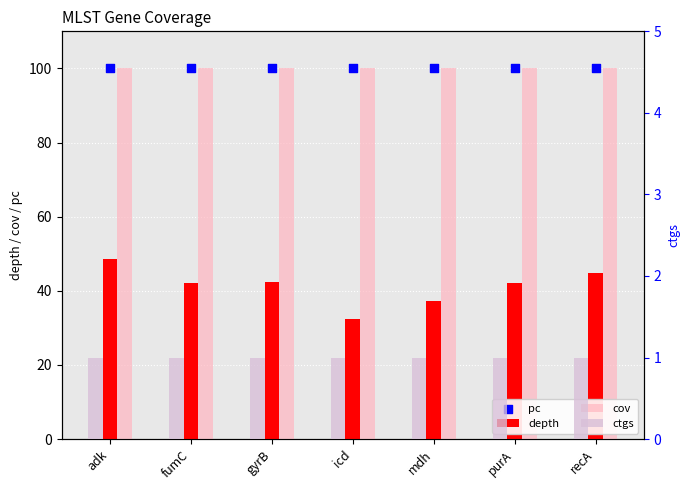

Which series has the largest total across all categories?

cov